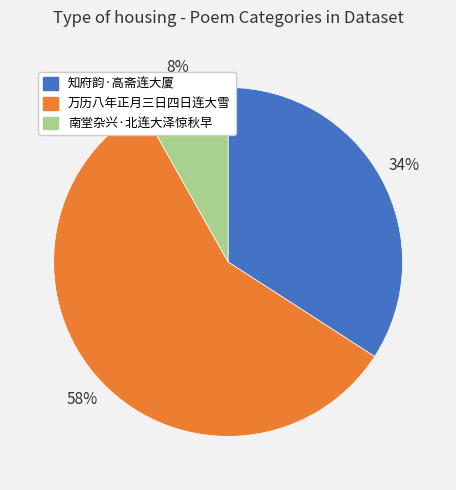

To the nearest percent, what is the average slice percentage?

33%